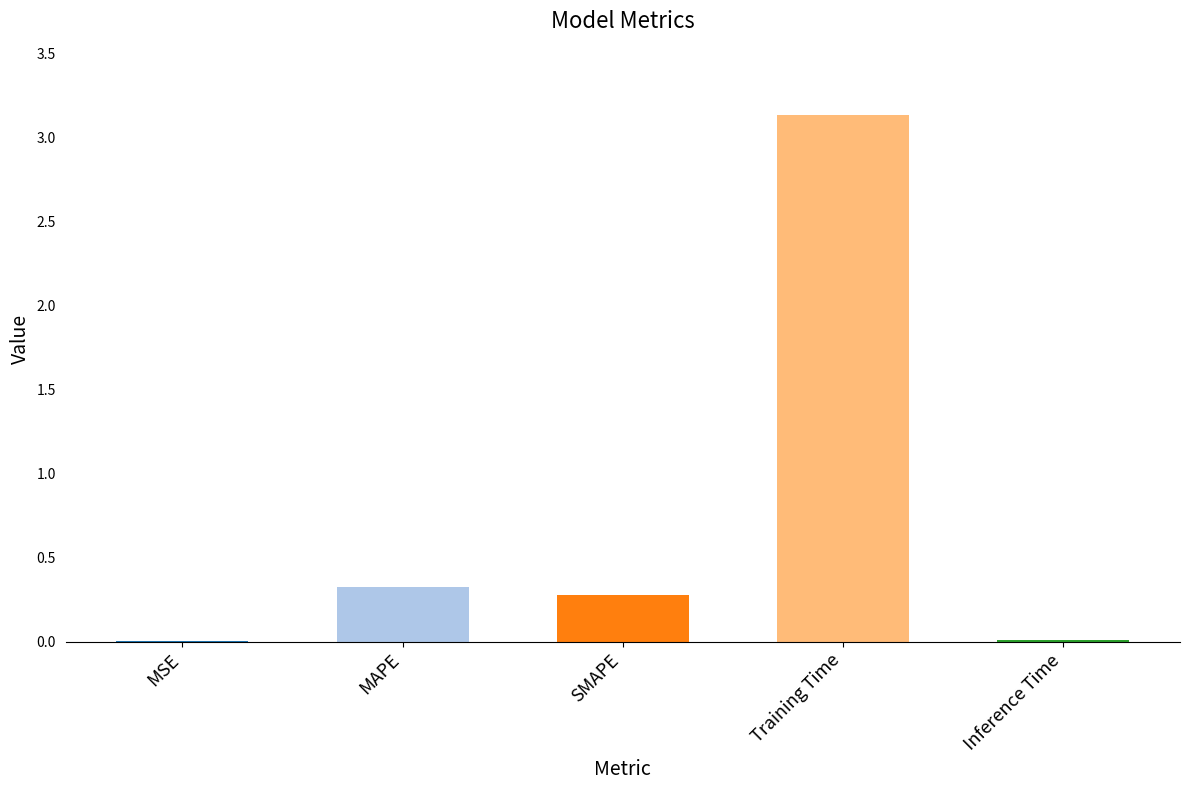

Are the bars horizontal?

No